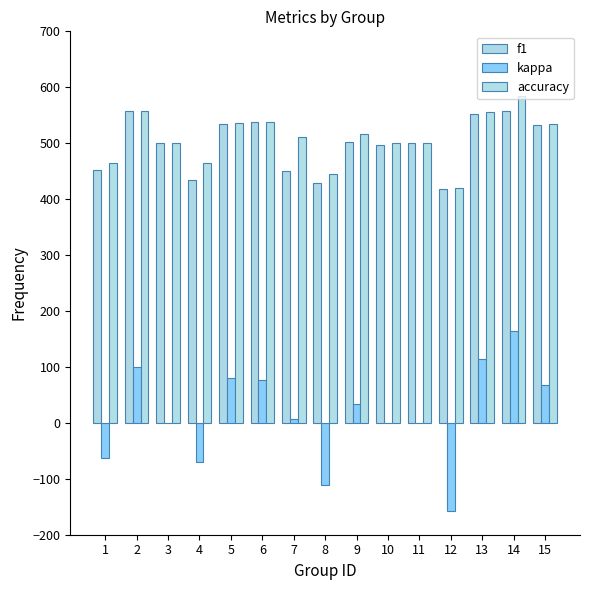

Are the bars horizontal?

No